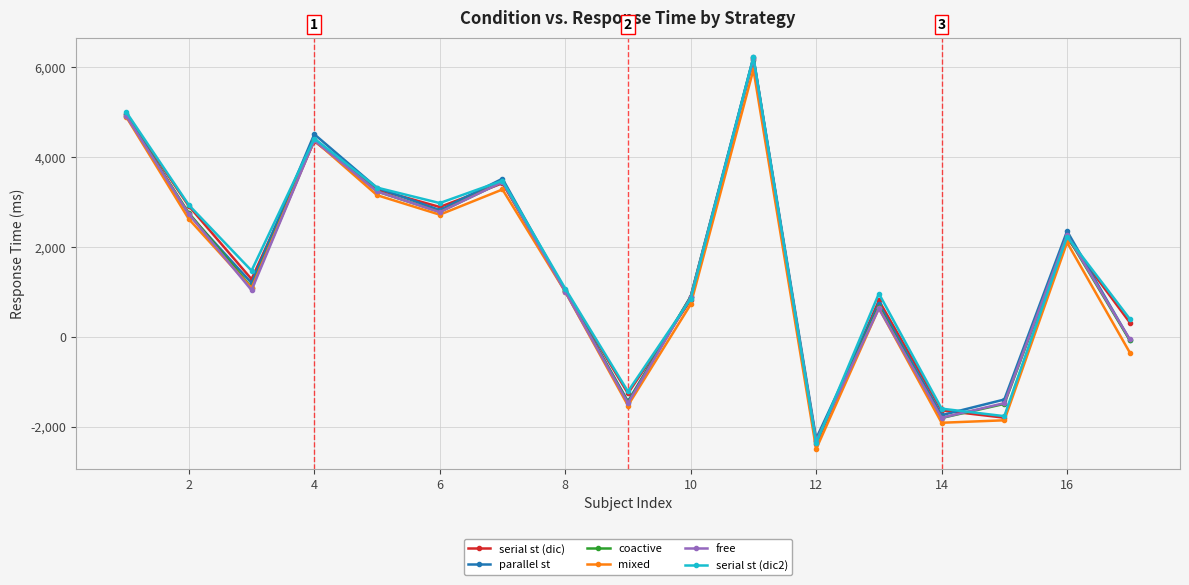

In mixed, how many points are higher than both neighbors (excluding endpoints)?

5